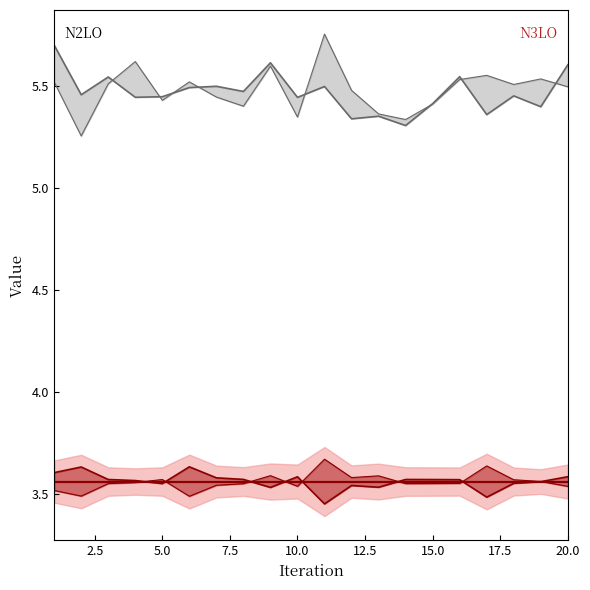

What is the total value across all series at 4?

18.2